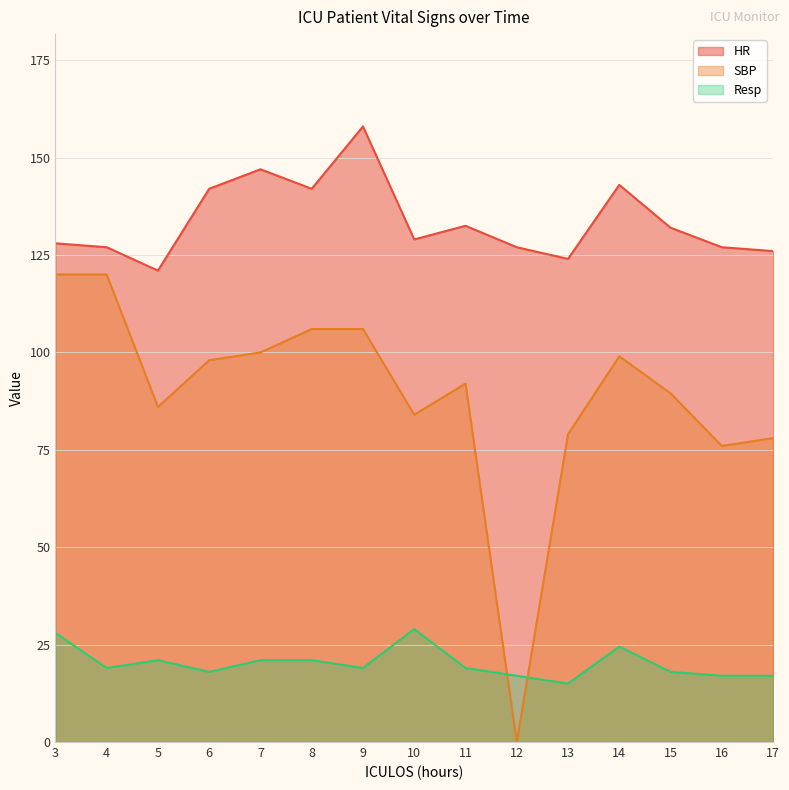

How many interior local peaks does the HR series have?

4